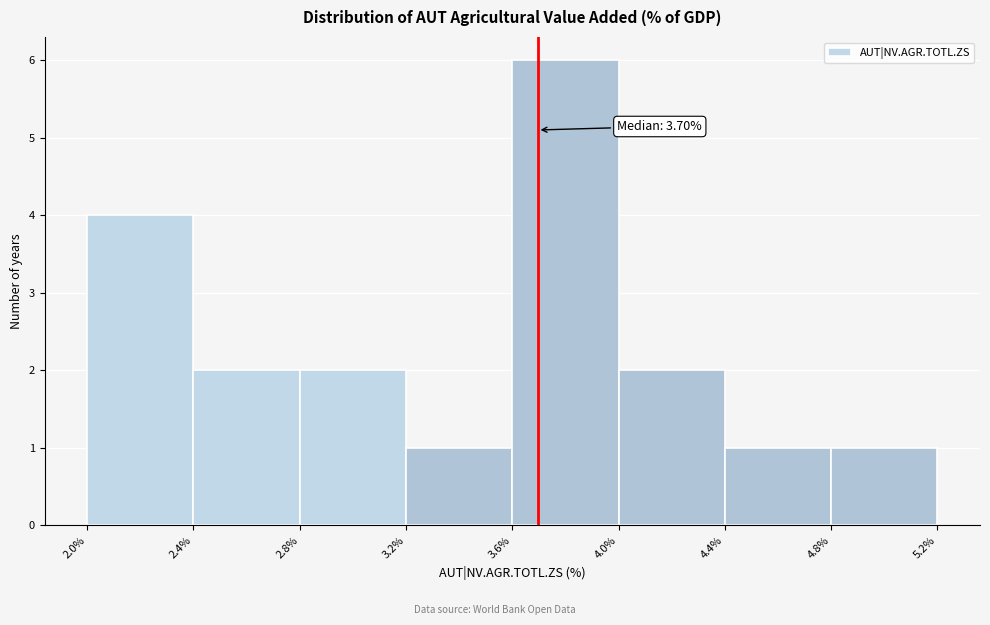

Over which range of the x-axis is the bar tallest?

3.6% to 4.0%